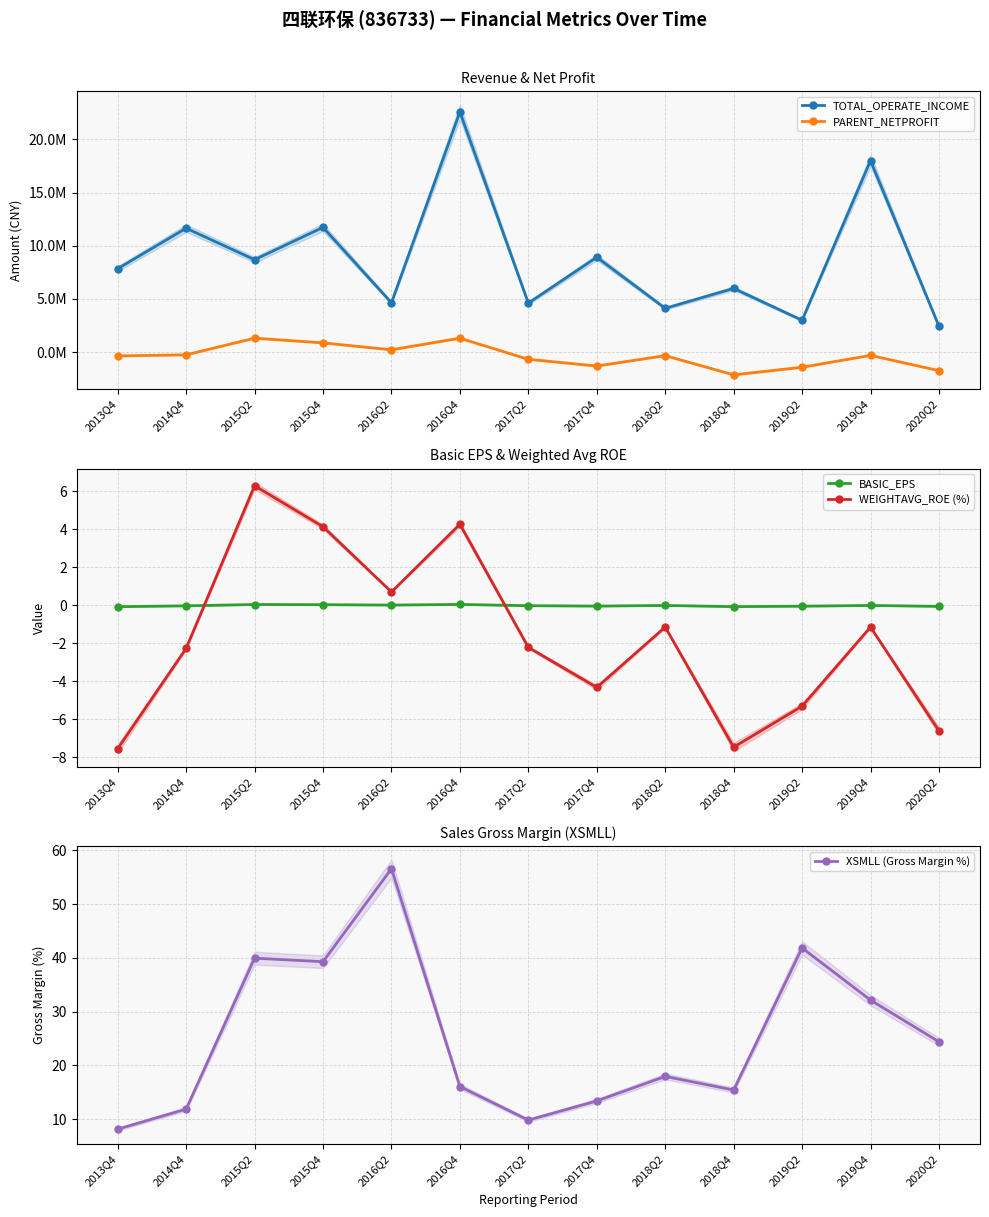

Rank the series by their maximum value, from highest to lowest.

TOTAL_OPERATE_INCOME, PARENT_NETPROFIT, XSMLL (Gross Margin %), WEIGHTAVG_ROE (%), BASIC_EPS